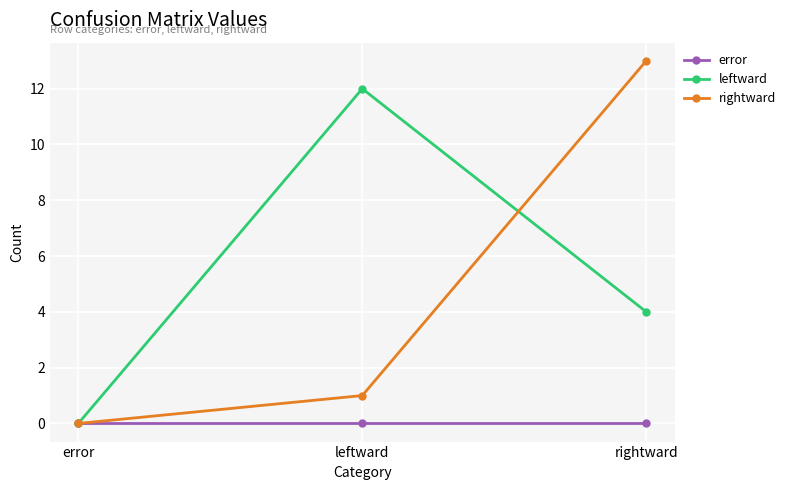

What is the label of the 3rd point from the left?

rightward